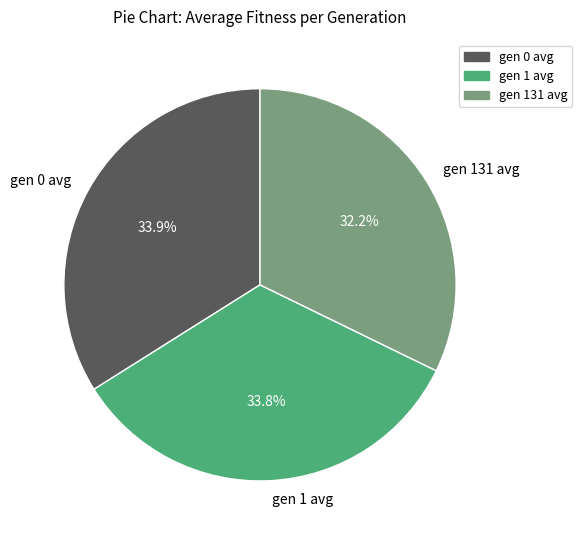

The gen 131 avg slice represents 32% of the pie. True or false?

True